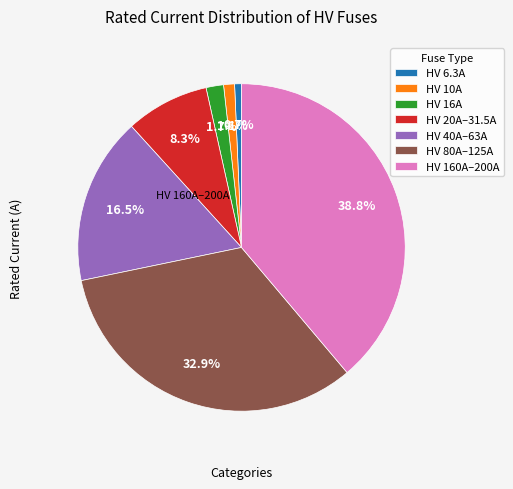

Between HV 80A–125A and HV 160A–200A, which is larger?

HV 160A–200A